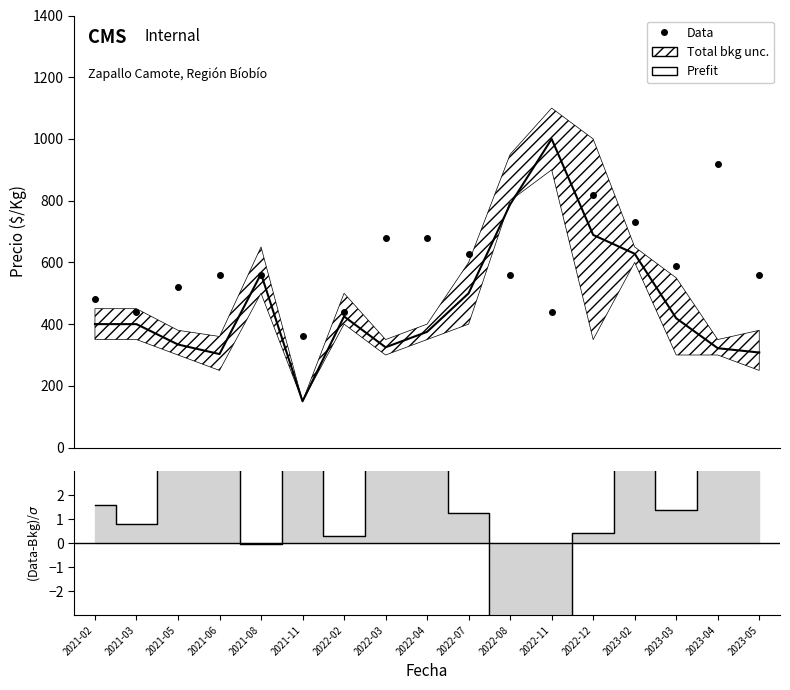

List the series in order of their overall mean, lowest first.

(Data-Bkg)/σ, Prefit, Data